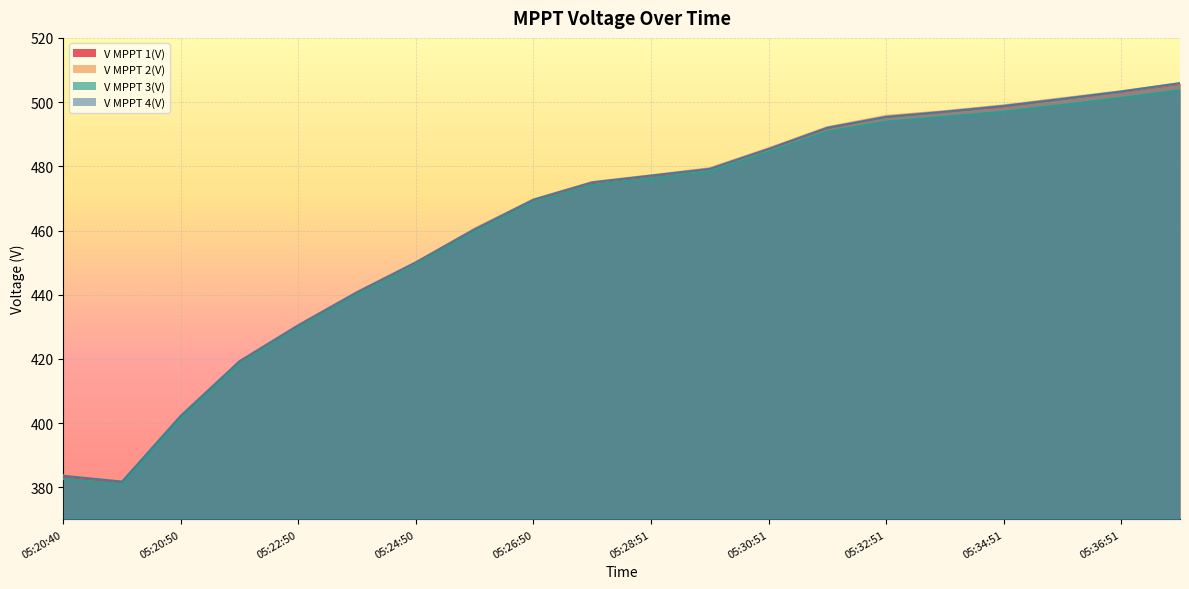

Is it true that V MPPT 4(V) equals 503.3 at 05:36:51?

True